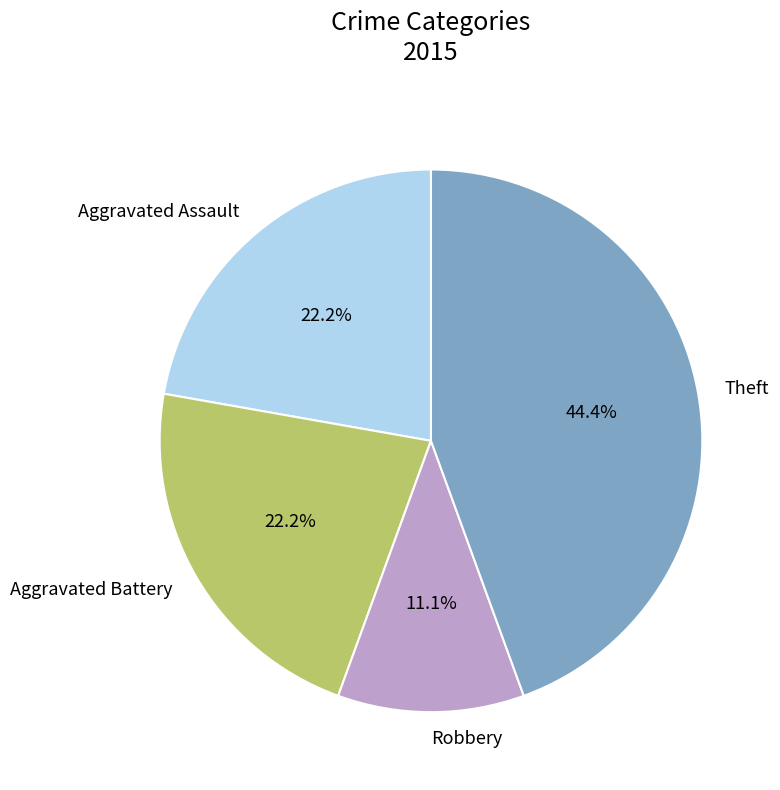

Which has a higher value, Robbery or Theft?

Theft